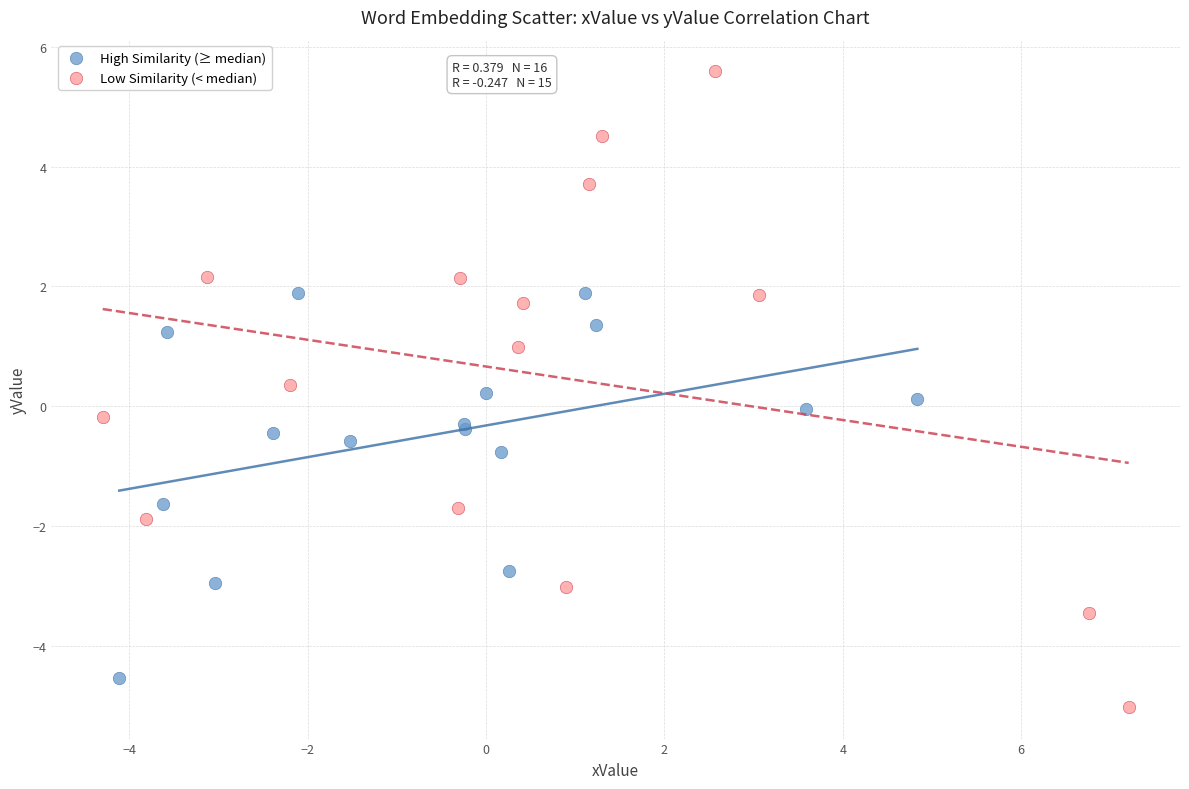

Which series contains the highest Y value?

Low Similarity (< median)